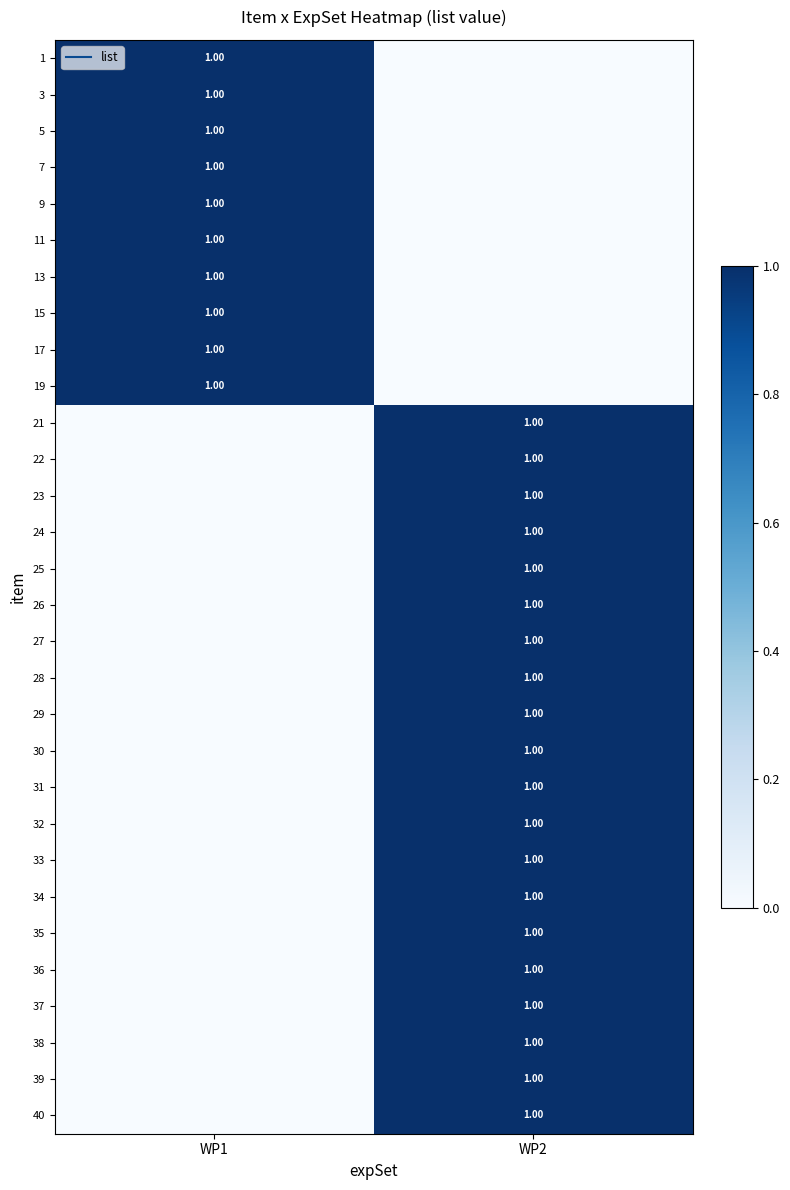

The value of 27 at WP2 is 1. True or false?

False